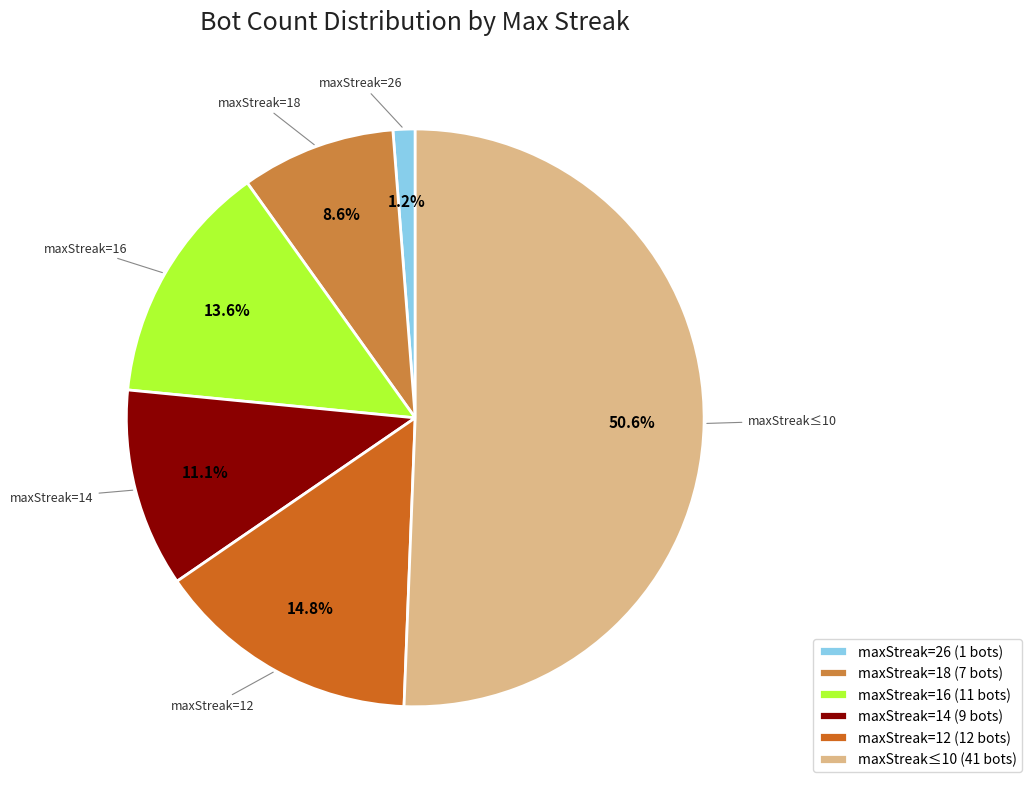

Do maxStreak=14 and maxStreak=16 together represent more than half of the pie?

No